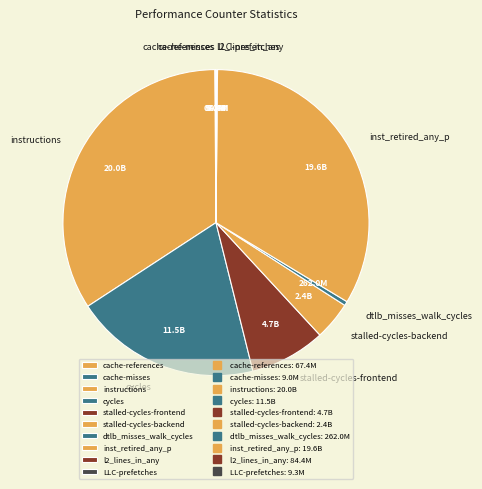

Which slice is the largest?

instructions